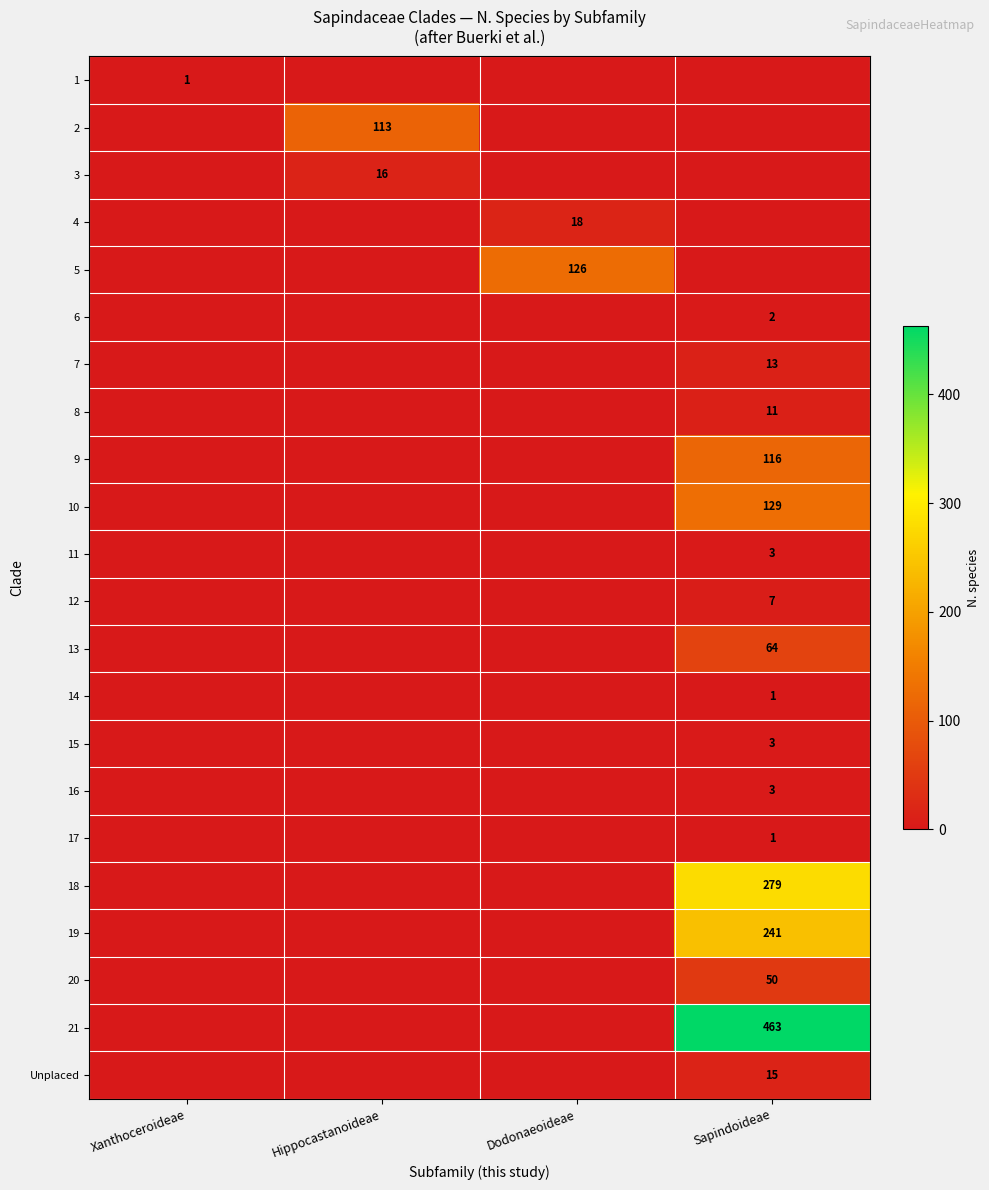

How many 7 values are between 0 and 13?

4